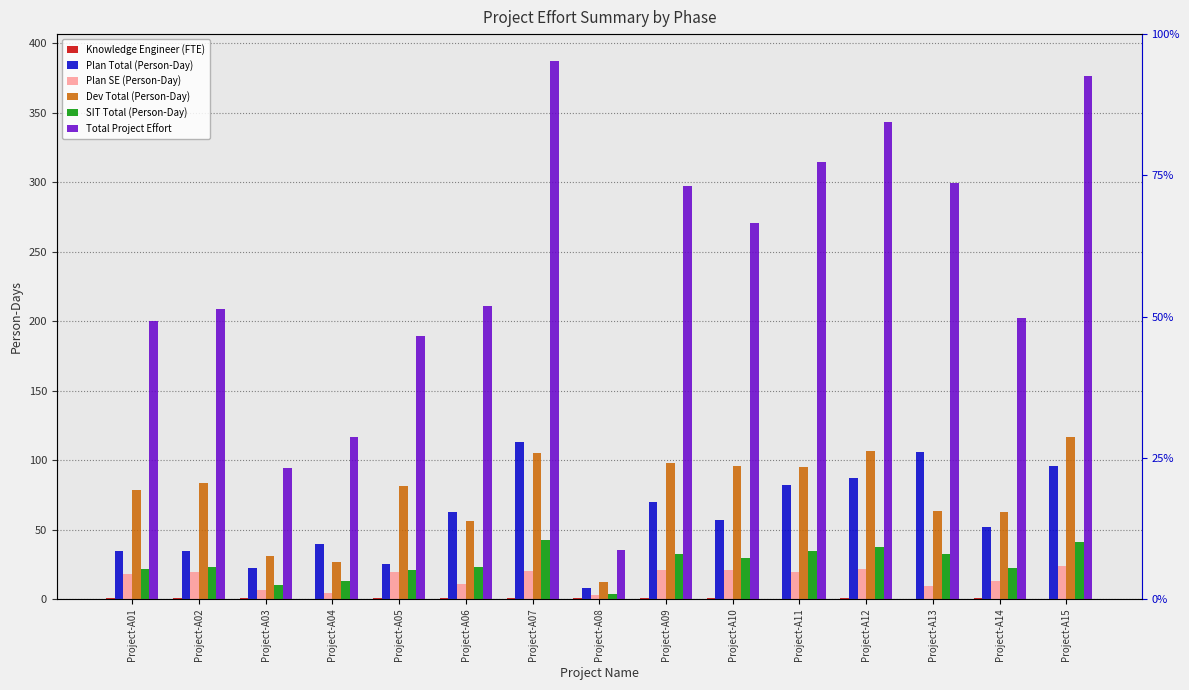

Which category has the highest value in the SIT Total (Person-Day) series?

Project-A07